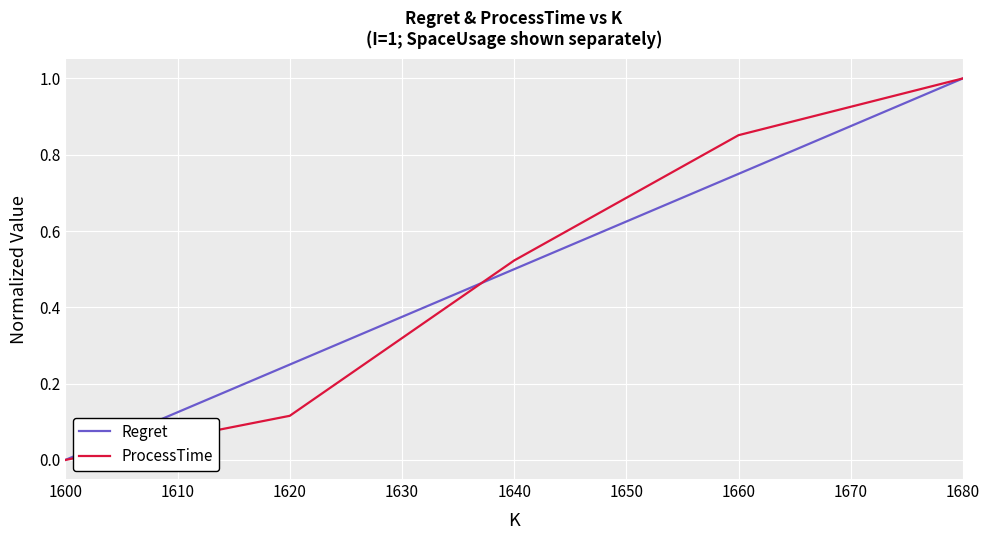

How many lines are shown in the chart?

2